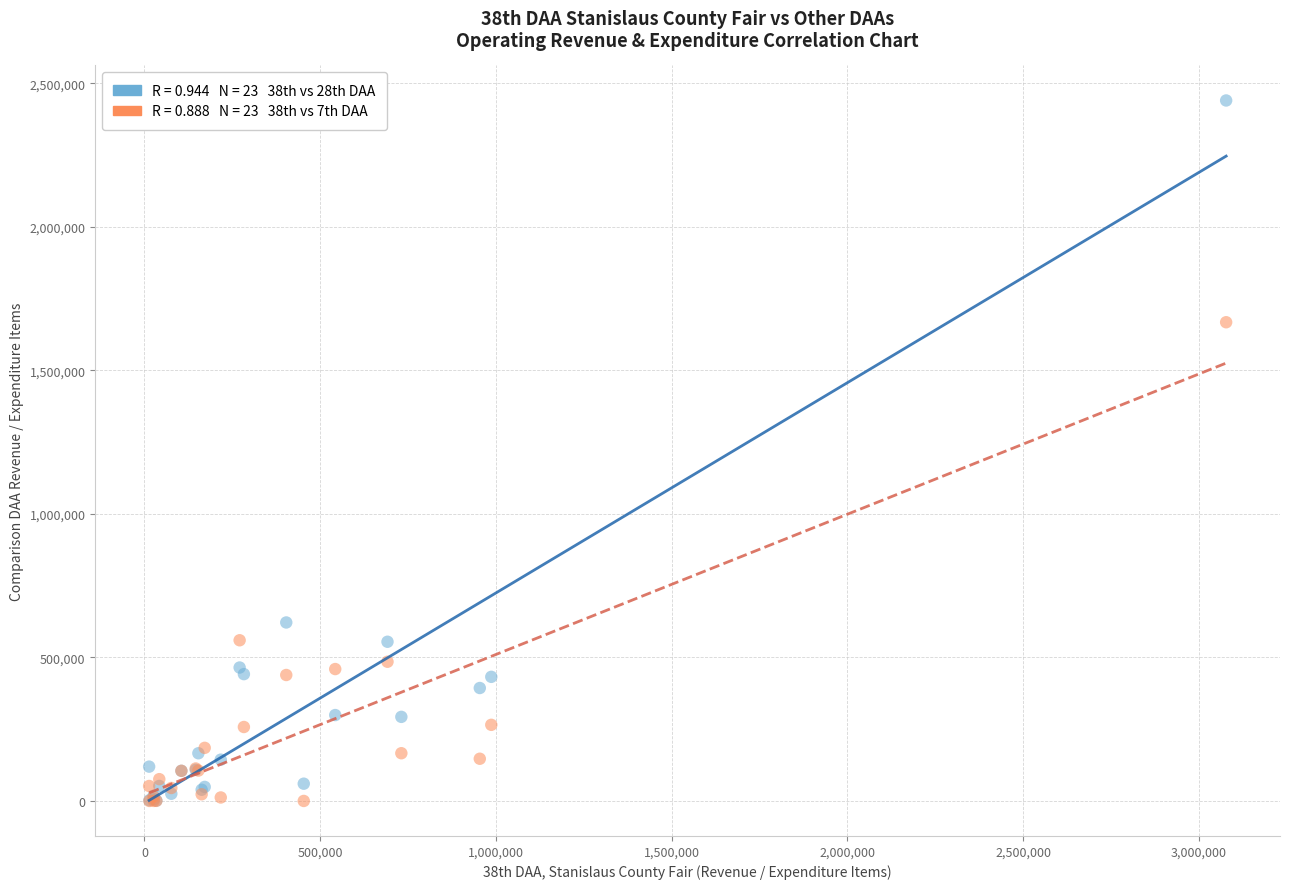

Across all series, what Y value is closest to 1220368?

1668010